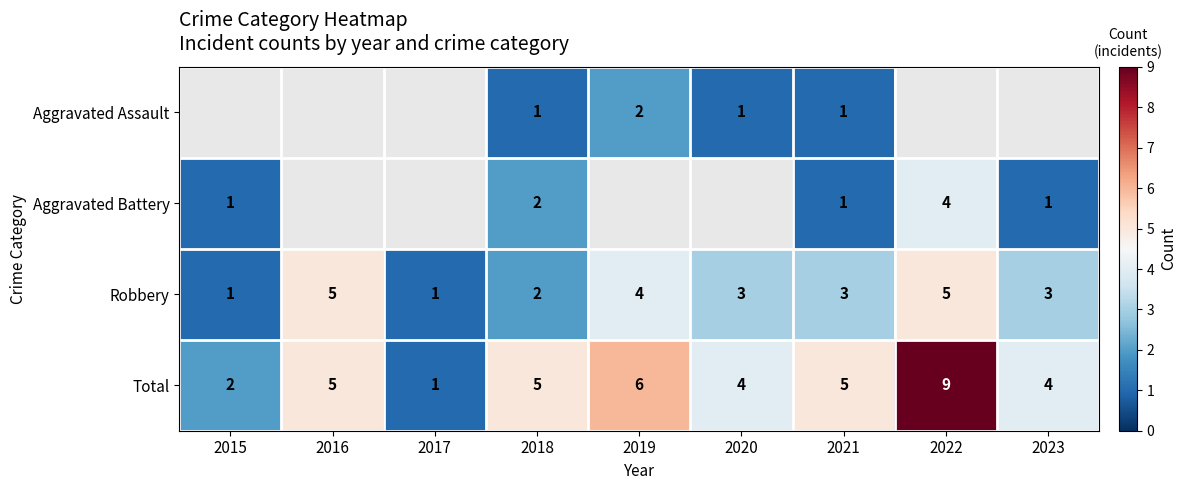

Count the Total values in the range 4 to 5.

5